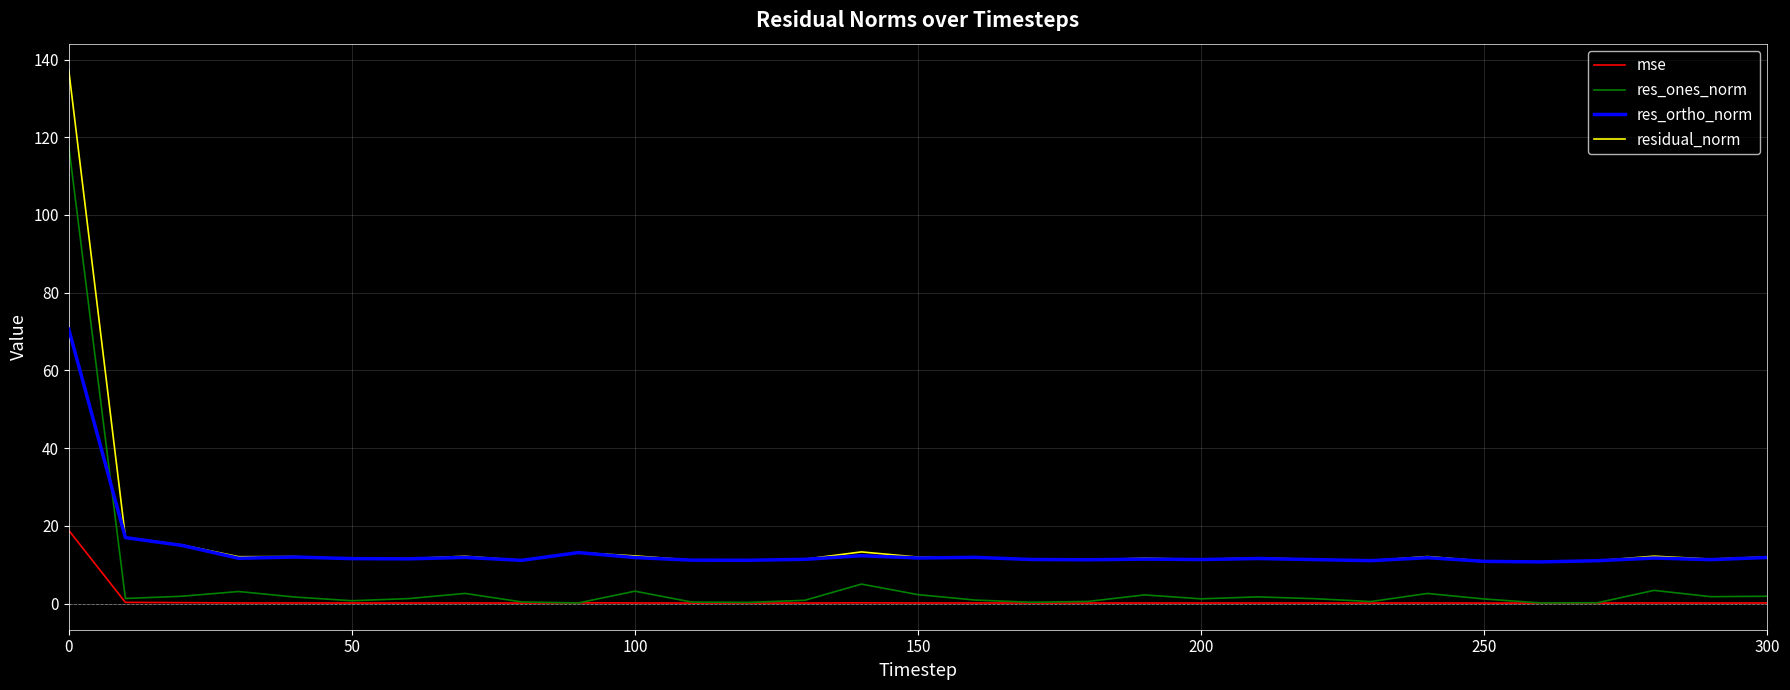

Rank the series by their maximum value, from highest to lowest.

residual_norm, res_ones_norm, res_ortho_norm, mse